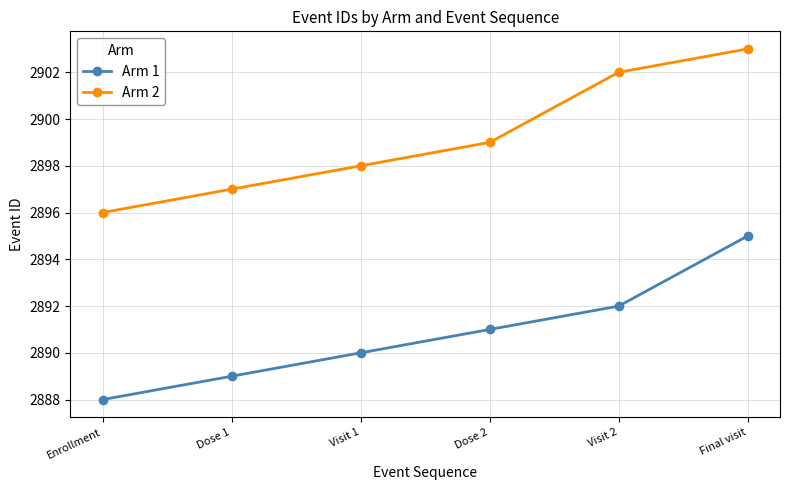

Is it true that Arm 2 equals 2903 at Final visit?

True